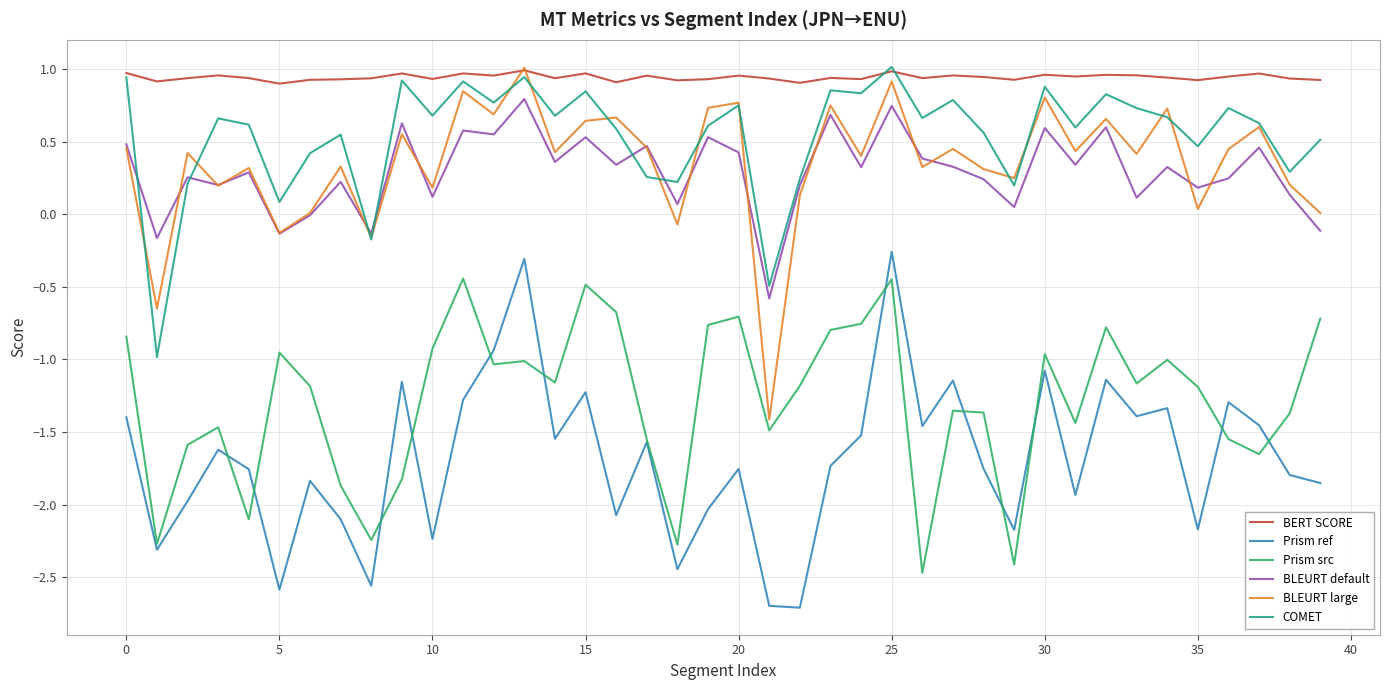

What is the lowest value of the Prism src series?

-2.5